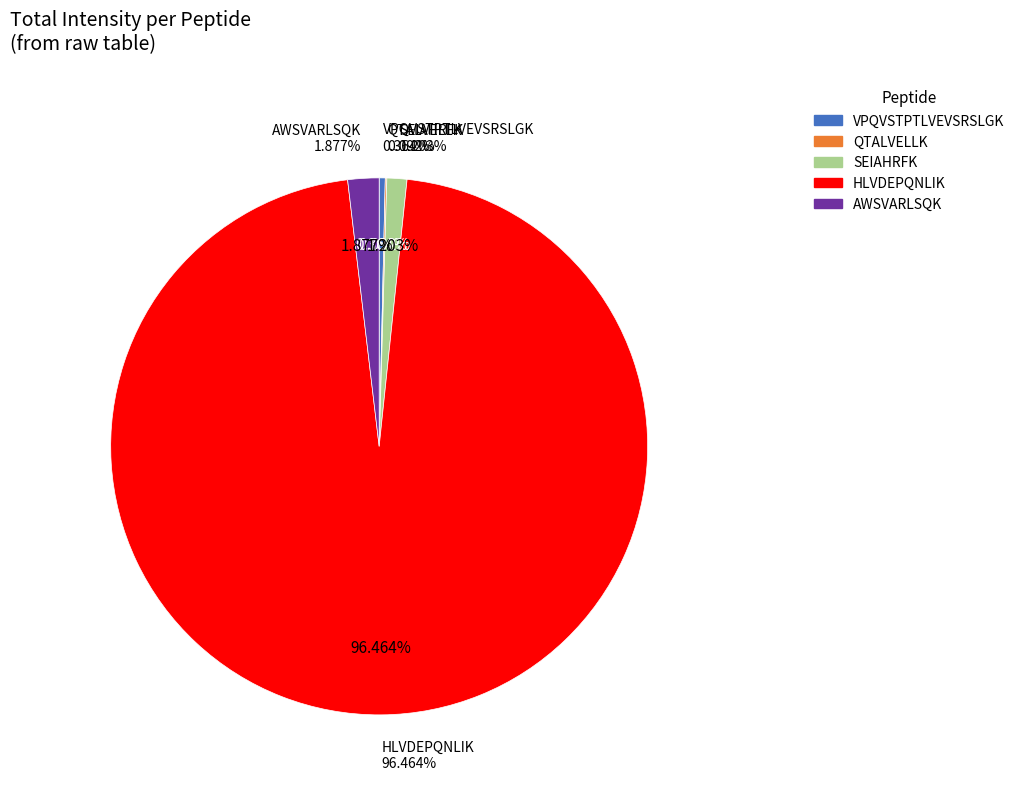

Which category has the smallest portion of the pie?

QTALVELLK